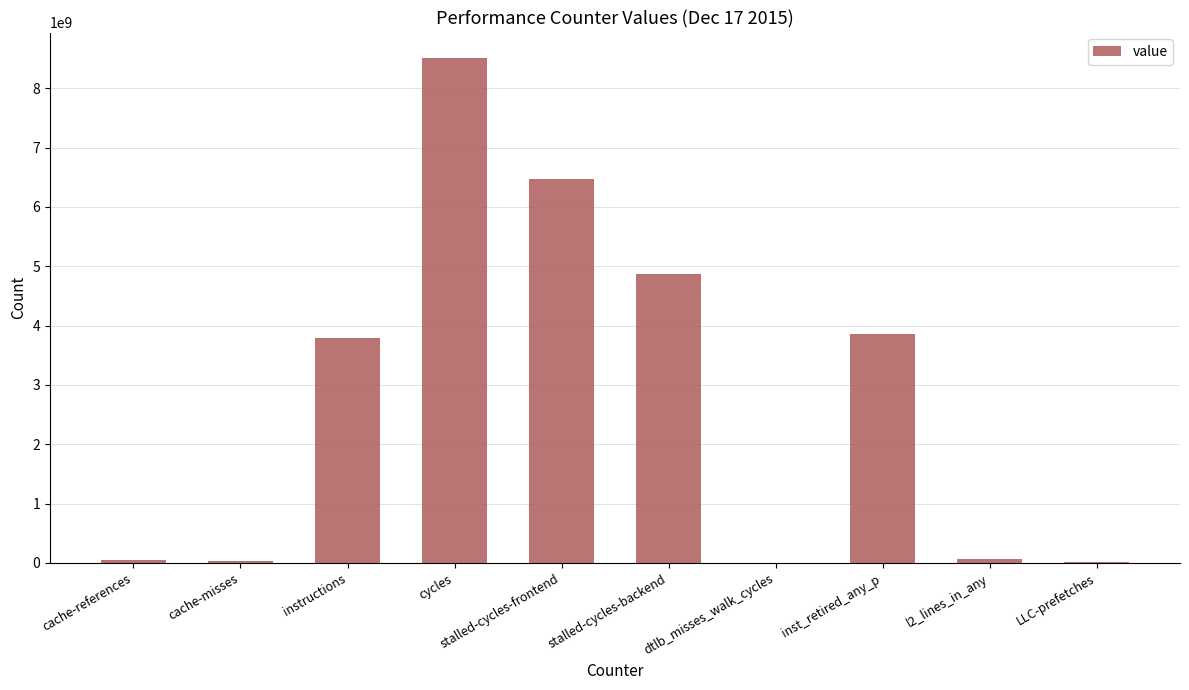

What is the change in value from cycles to inst_retired_any_p?

-4652444508